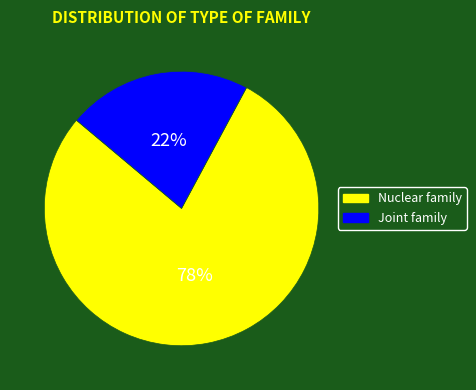

How many segments does this pie chart have?

2